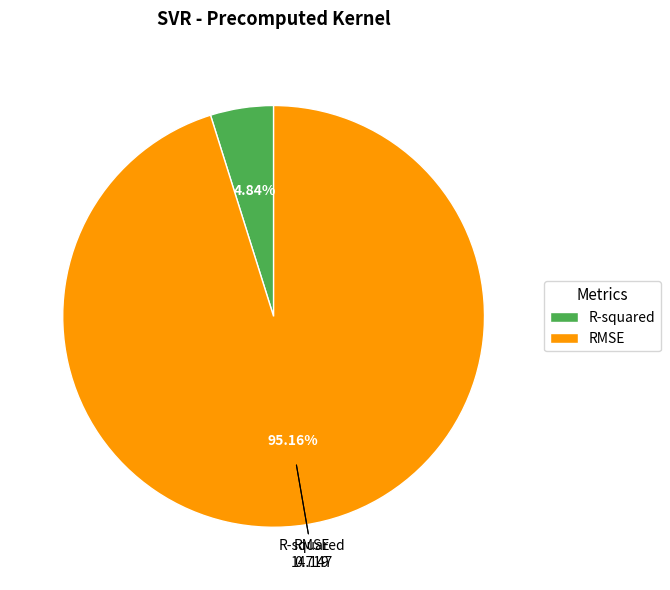

The RMSE slice represents 89% of the pie. True or false?

False